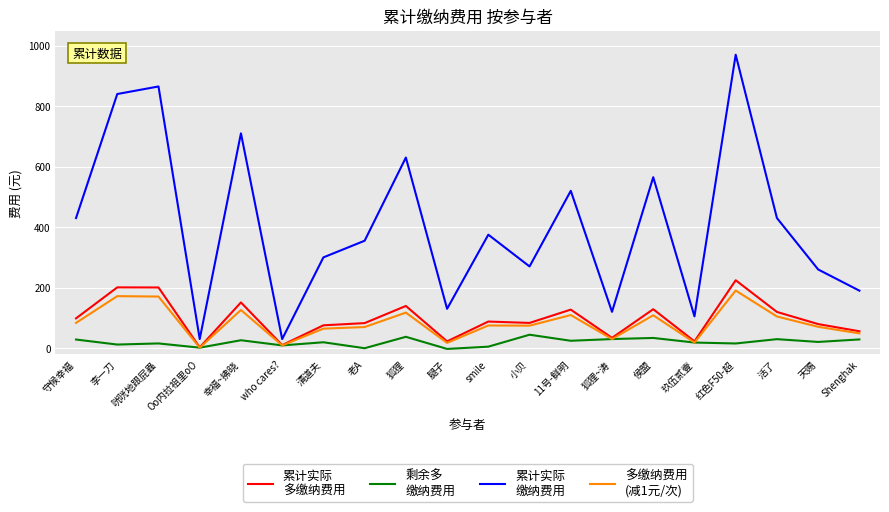

At which category is the sum across all series the highest?

红色F50-超